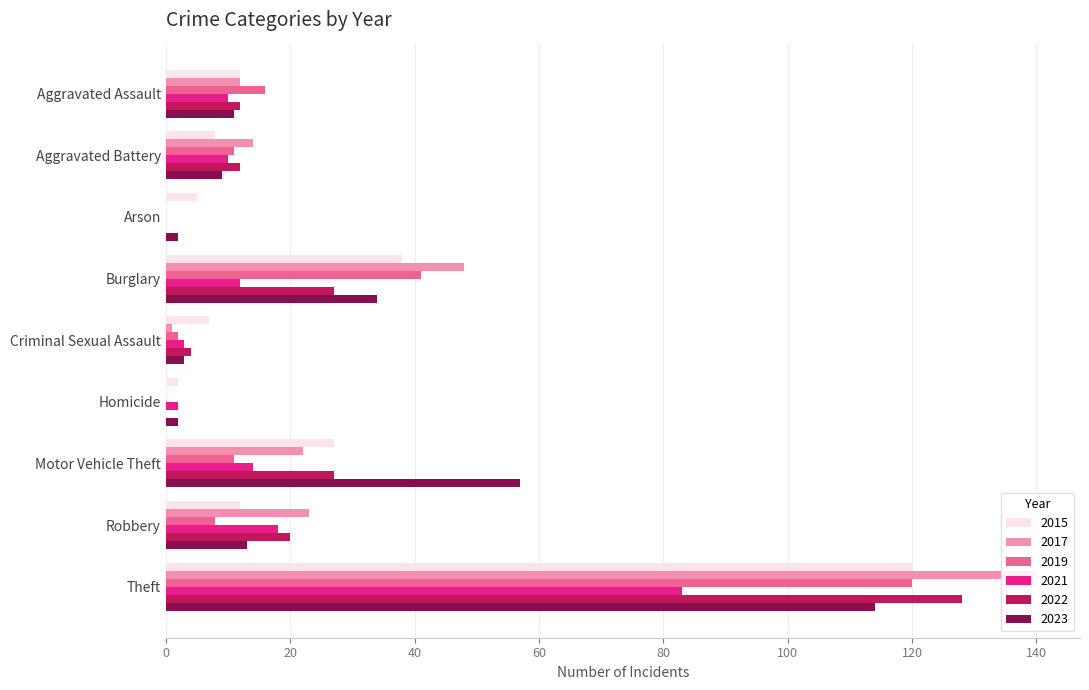

True or false: 2019 has a value of -56 at Homicide.

False